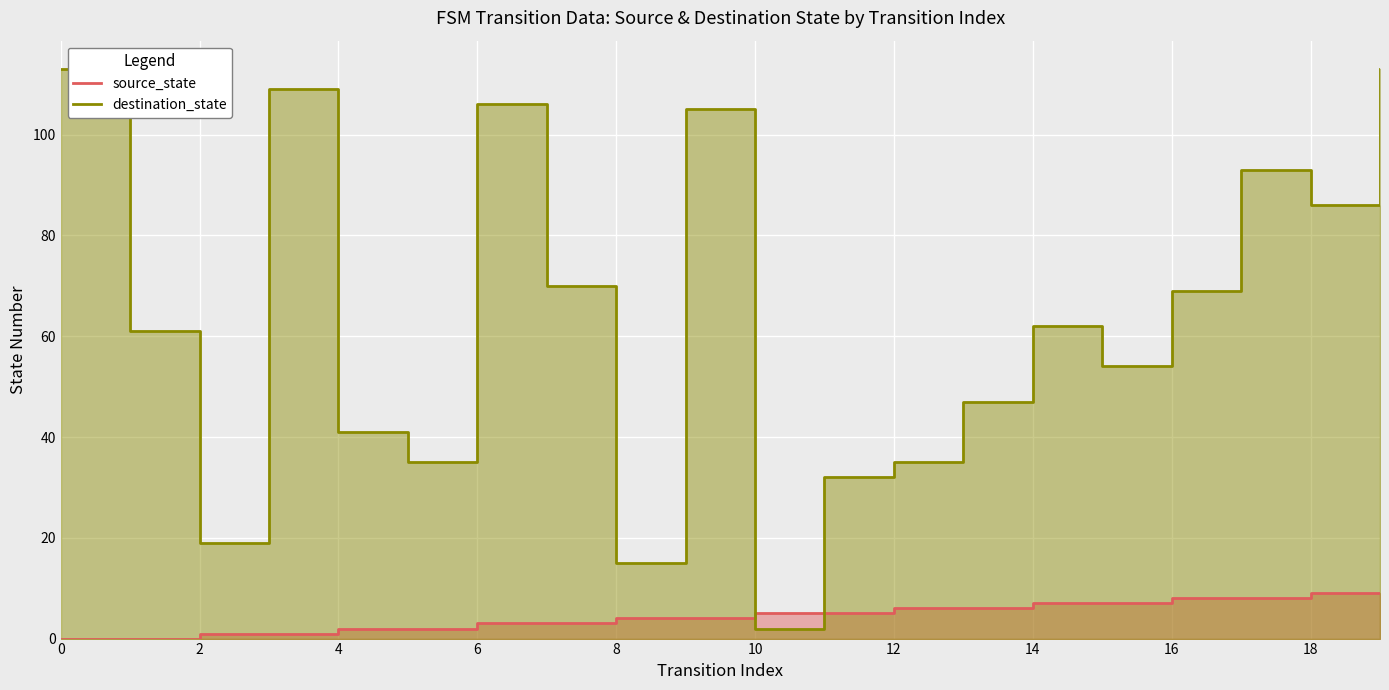

What is the lowest value of the destination_state series?

2